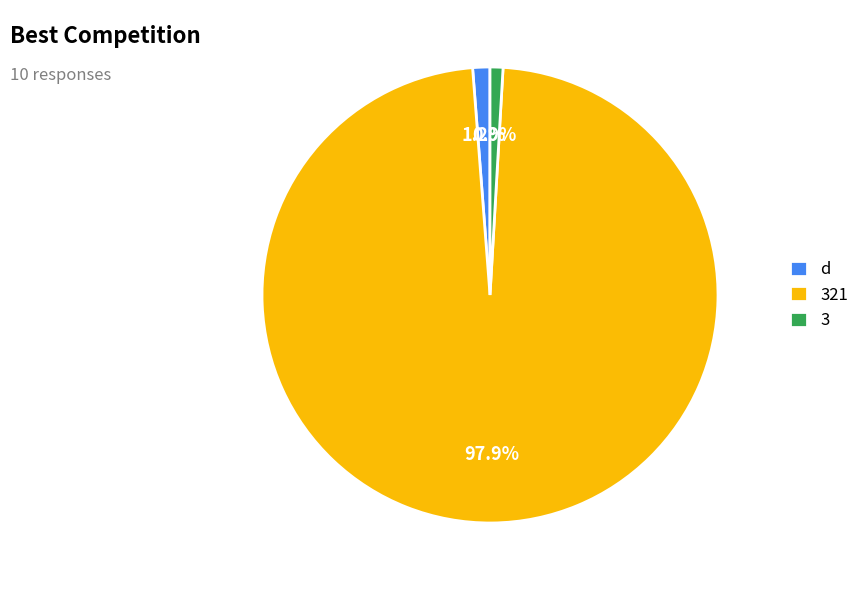

What percentage is the 321 slice, to the nearest percent?

98%